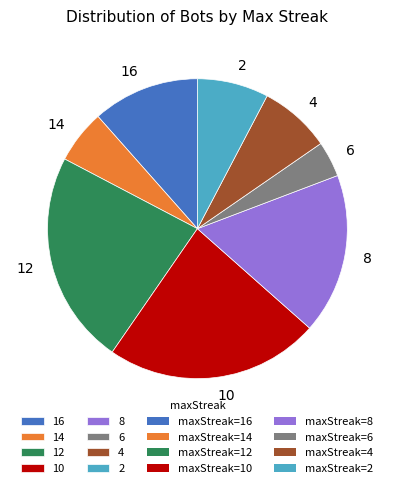

How many slices are in this pie chart?

8